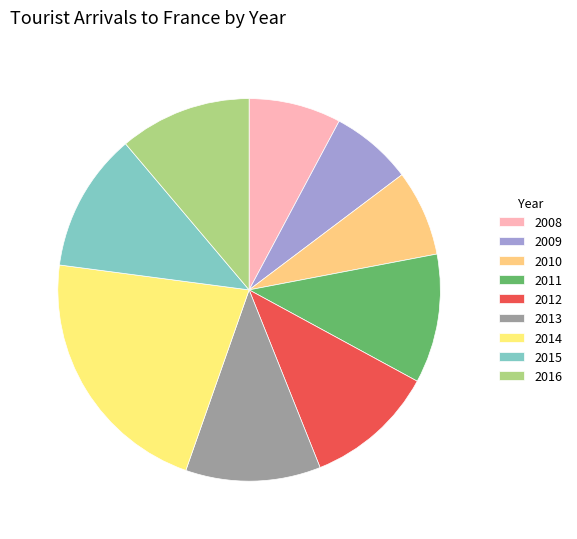

Is it true that 2016 is 11% of the pie?

True